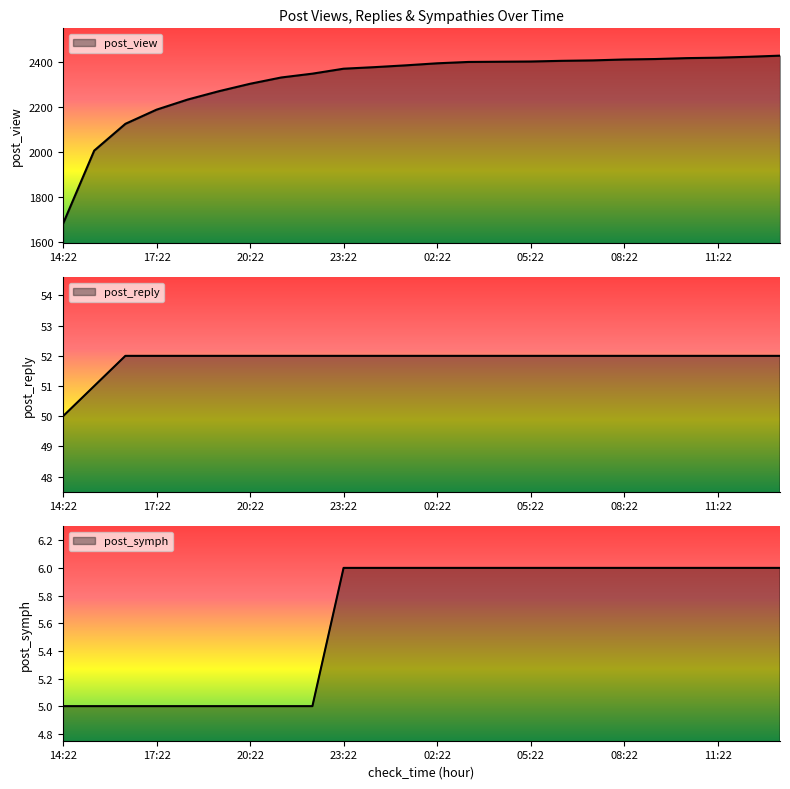

What is the spread (max minus min) of values at 03:22?

2394